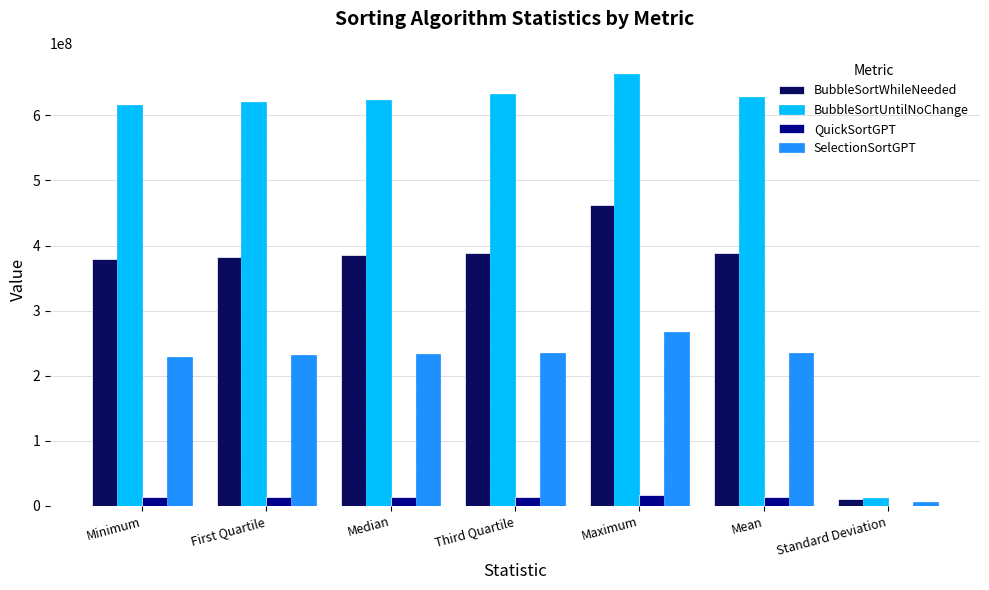

How many data points in BubbleSortWhileNeeded are above 384955199?

4